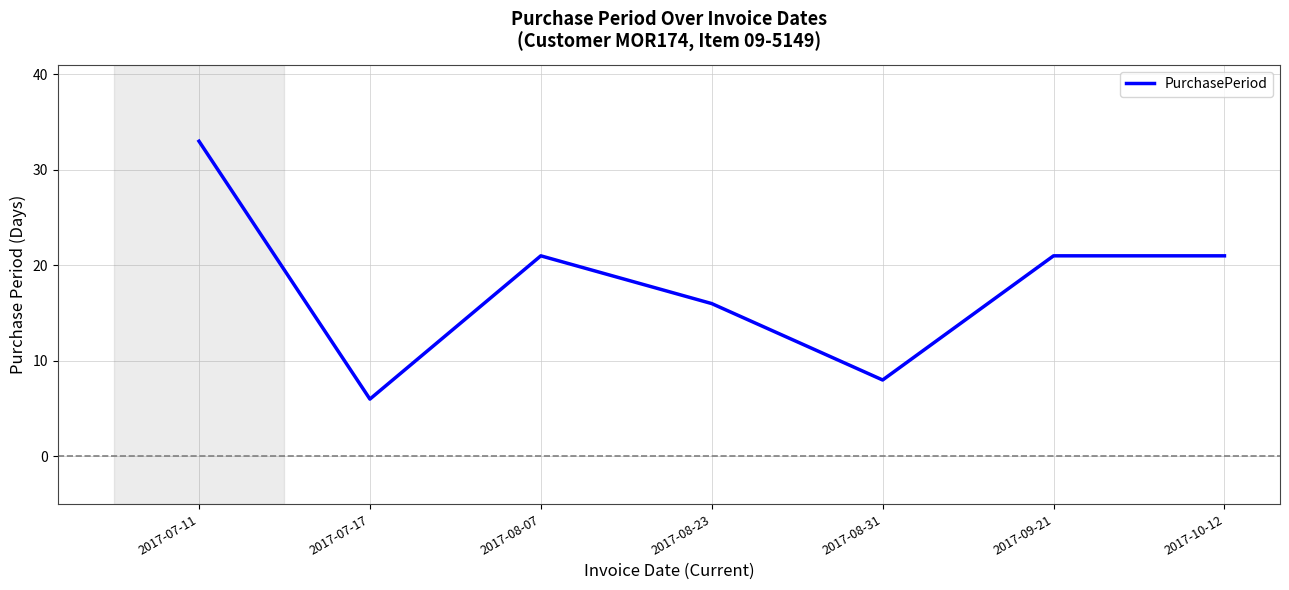

Reading right to left, what are all the values shown in this chart?

2017-10-12=21	2017-09-21=21	2017-08-31=8	2017-08-23=16	2017-08-07=21	2017-07-17=6	2017-07-11=33